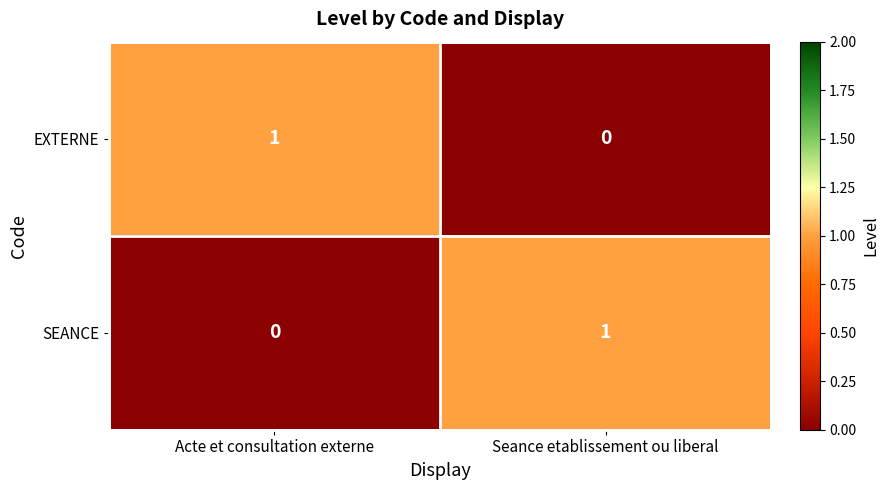

True or false: EXTERNE has a value of 0 at Seance etablissement ou liberal.

True